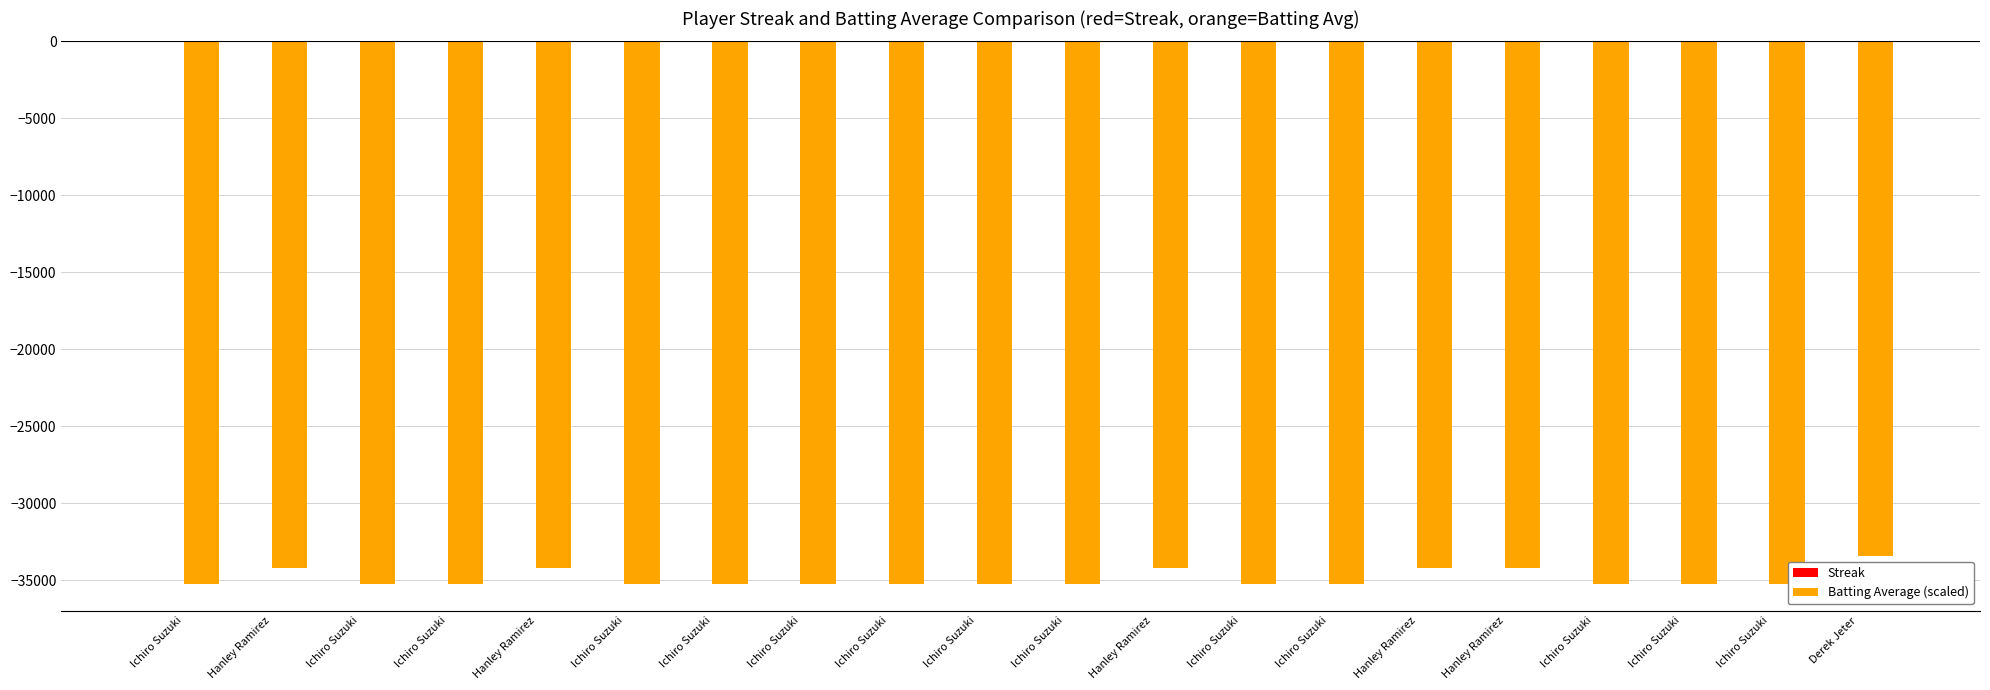

The value of Streak at Ichiro Suzuki is -6. True or false?

False